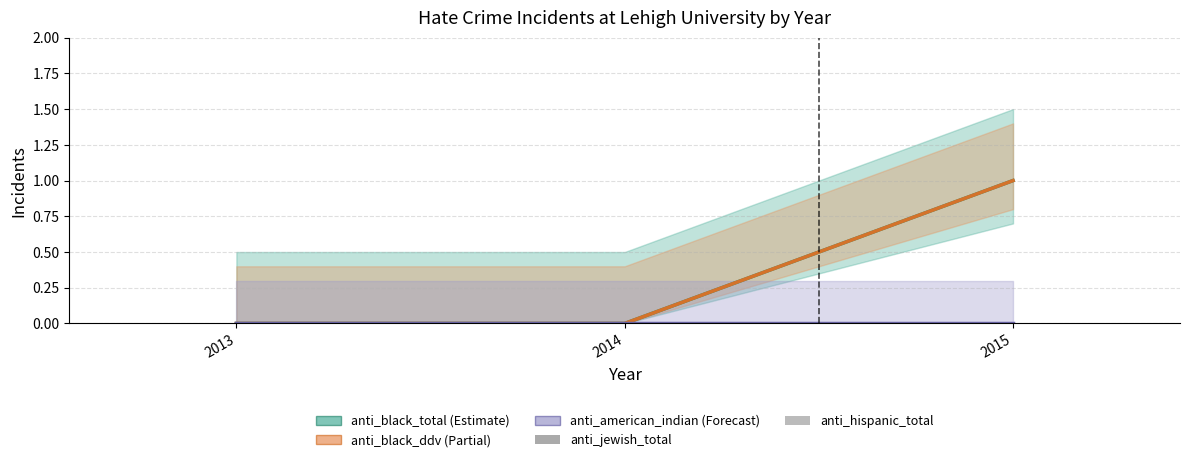

Is it true that anti_american_indian_total equals 0 at 2013?

True